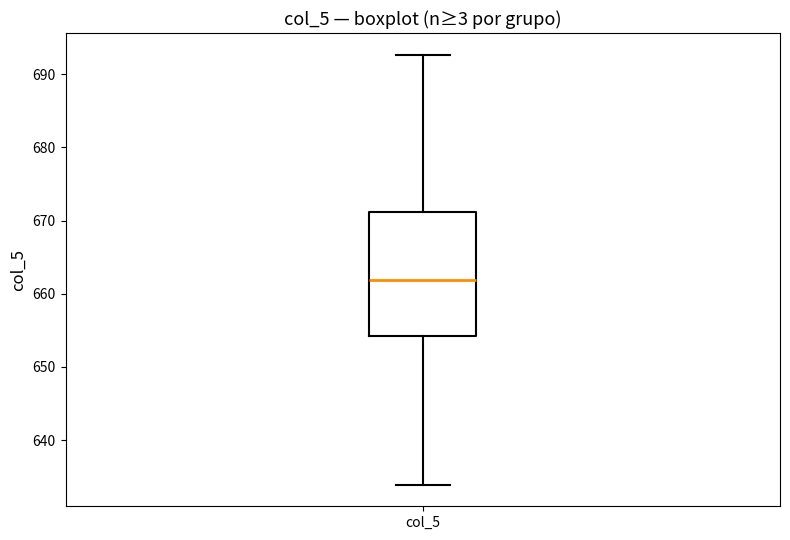

Where does the upper whisker of the box for col_5 end on the y-axis? The values are not printed on the chart, so give them approximately, as read against the axis.

693